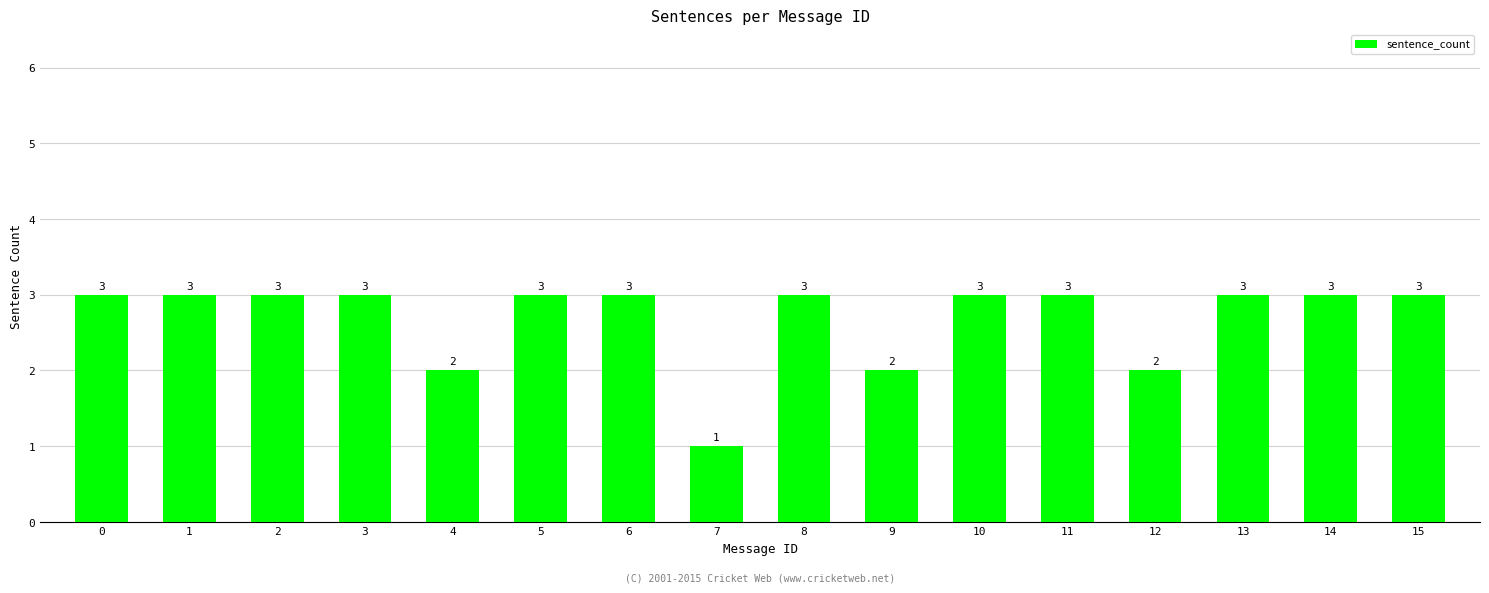

Reading left to right, extract all data points from this chart.

0=3	1=3	2=3	3=3	4=2	5=3	6=3	7=1	8=3	9=2	10=3	11=3	12=2	13=3	14=3	15=3